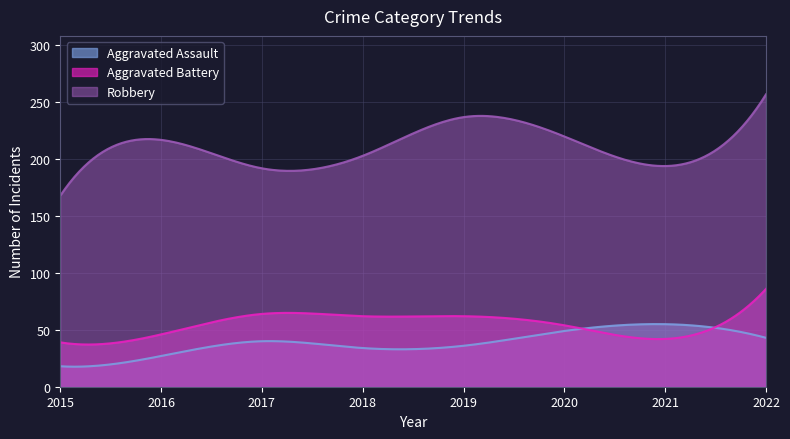

Reading left to right, extract all data points from this chart.

Aggravated Assault: 2015=18	2016=27	2017=40	2018=34	2019=36	2020=49	2021=55	2022=43
Aggravated Battery: 2015=39	2016=46	2017=64	2018=62	2019=62	2020=54	2021=42	2022=86
Robbery: 2015=168	2016=217	2017=192	2018=203	2019=237	2020=220	2021=194	2022=257